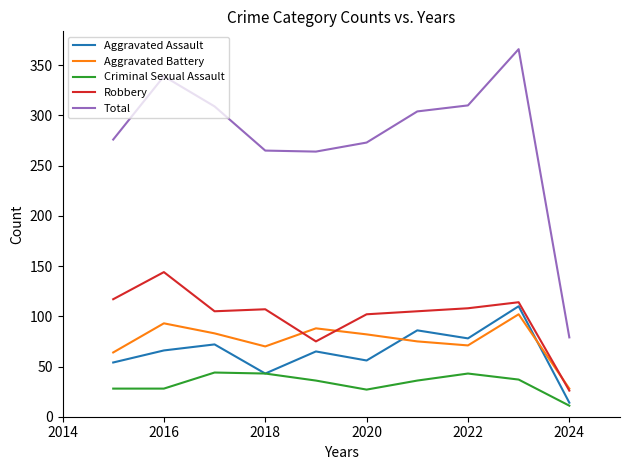

Which series has the largest total across all categories?

Total